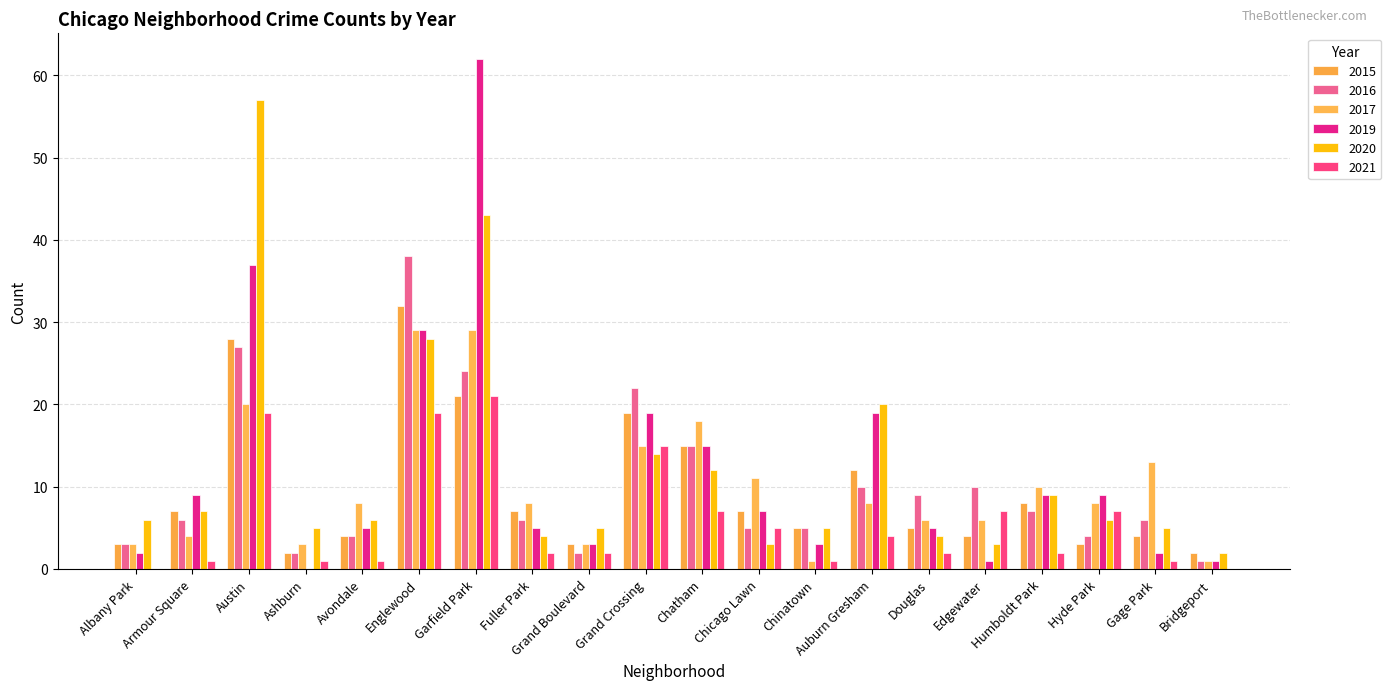

How many data points does each series have?

20